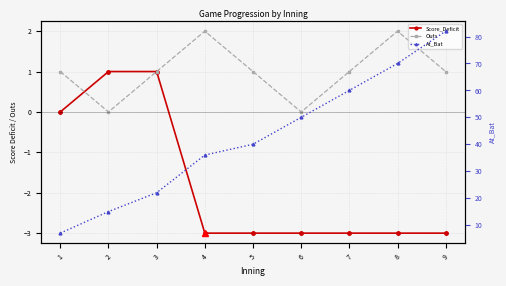

How many data points in At_Bat are above 40?

4